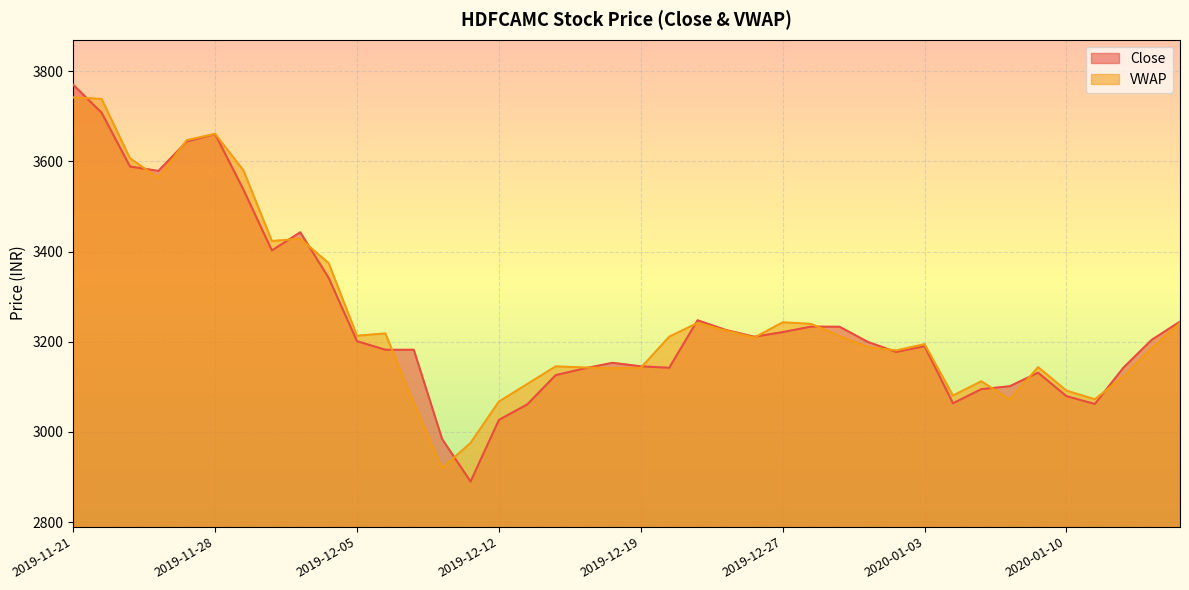

How many distinct data groups are displayed?

2